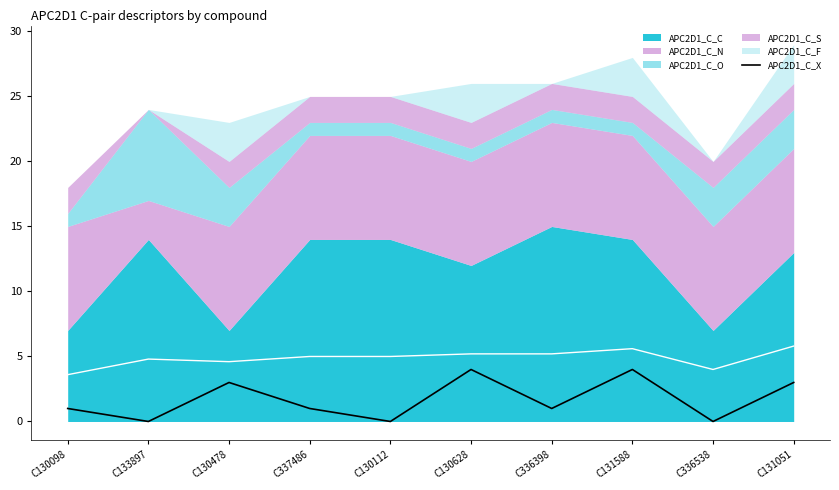

How many interior local valleys (lower than both neighbors) does the data have?

4